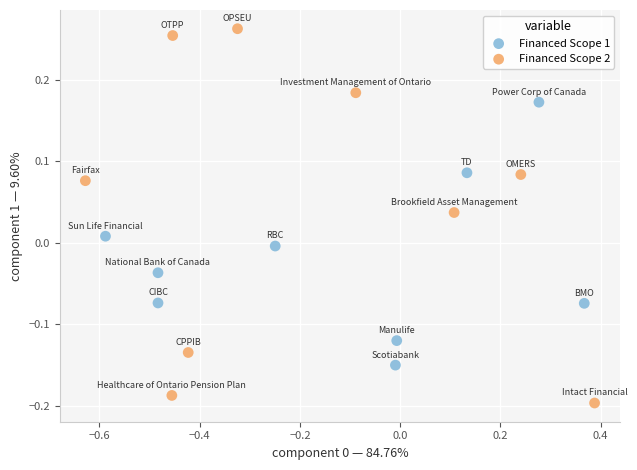

What are all the series names shown in the legend?

Financed Scope 1, Financed Scope 2